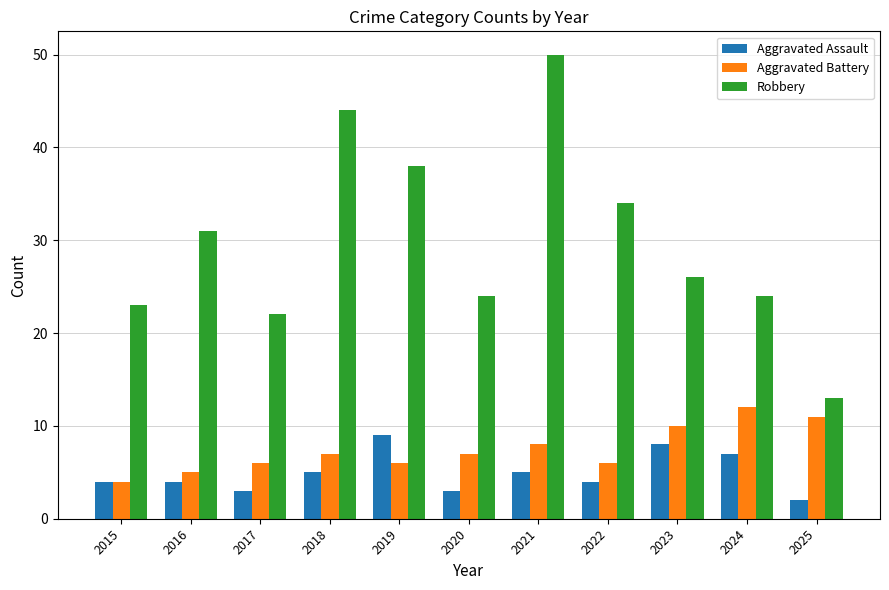

What is the difference between the highest and lowest values at 2020?

21